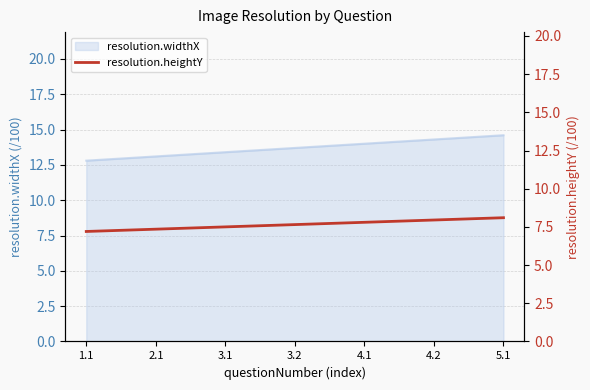

The value of resolution.widthX at 4.1 is 14.0. True or false?

True